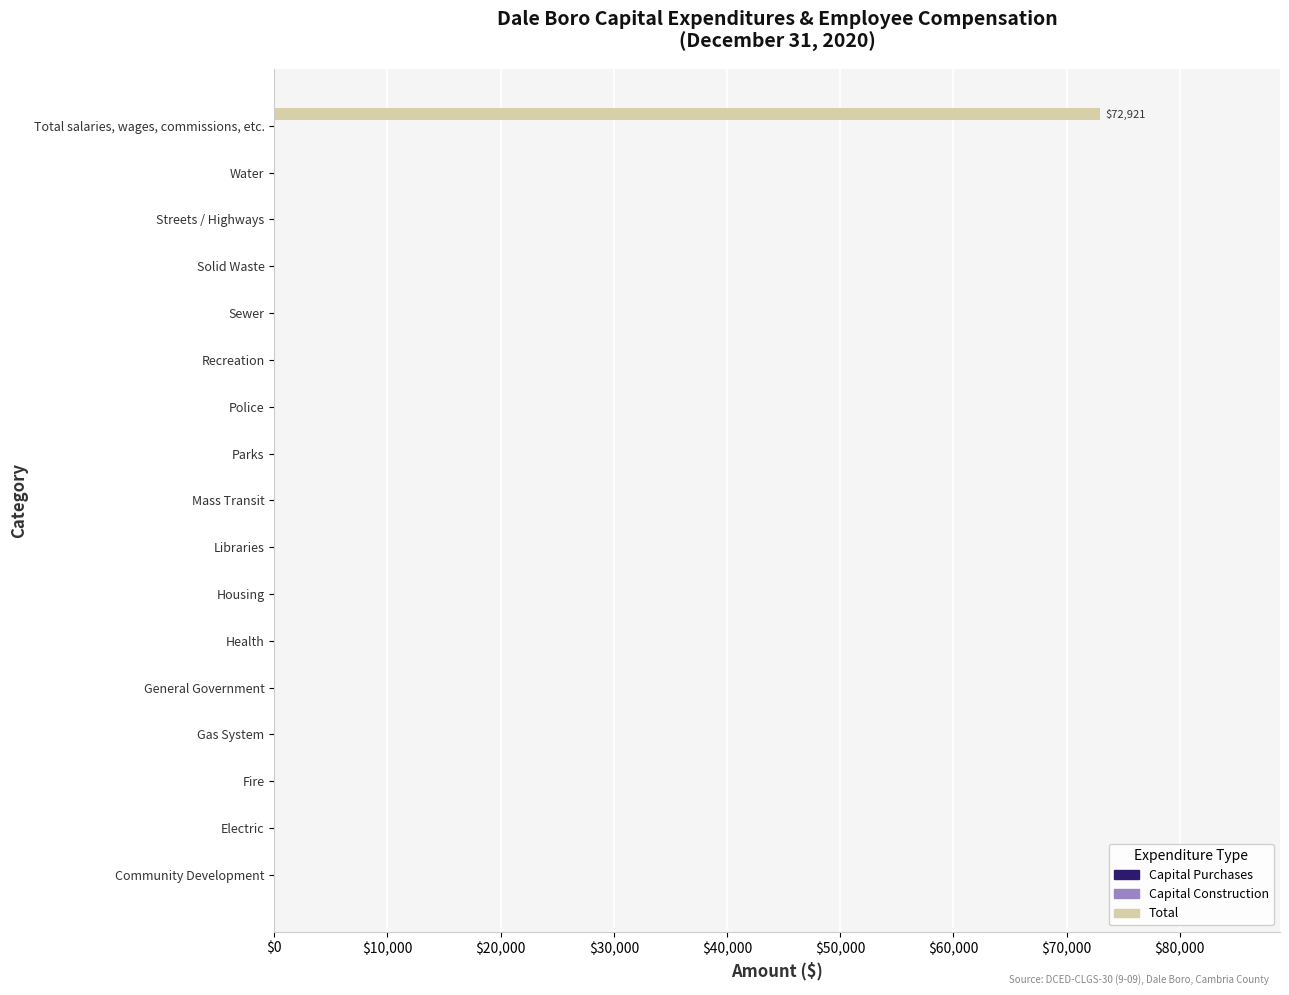

Are the bars horizontal?

Yes